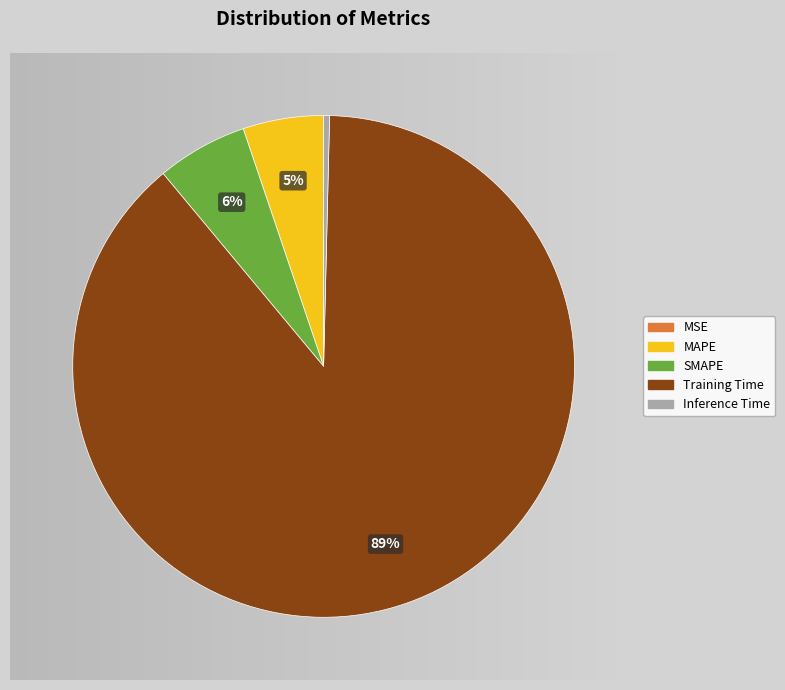

Which slice is the largest?

Training Time